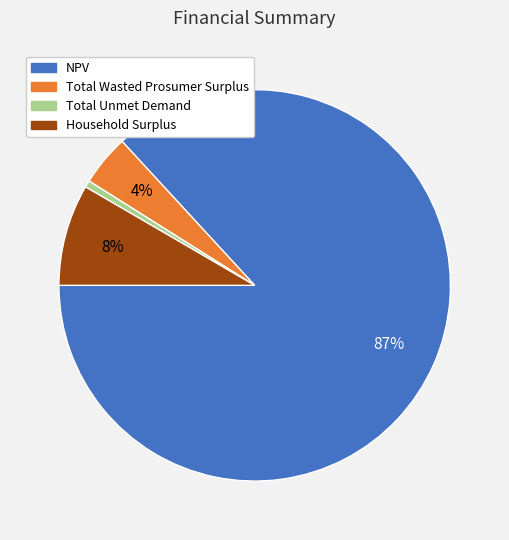

To the nearest percent, what is the difference between the largest and smallest slice percentages?

86%